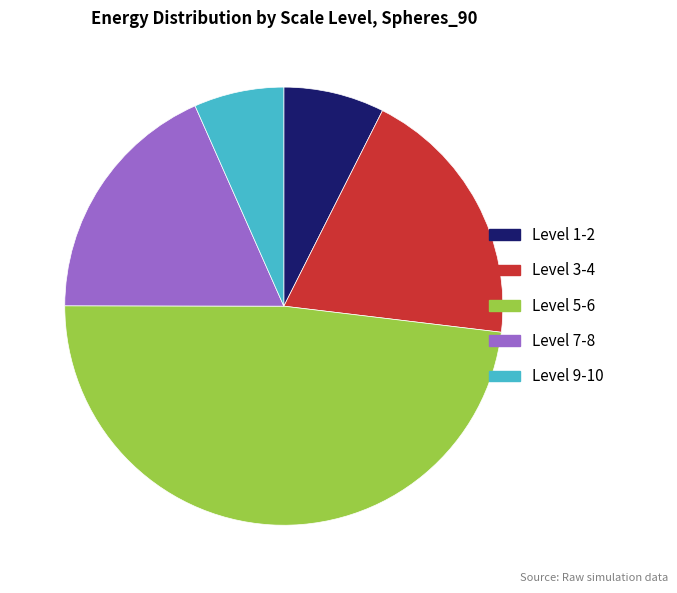

What is the ratio of the value at Level 9-10 to the value at Level 1-2?

0.9